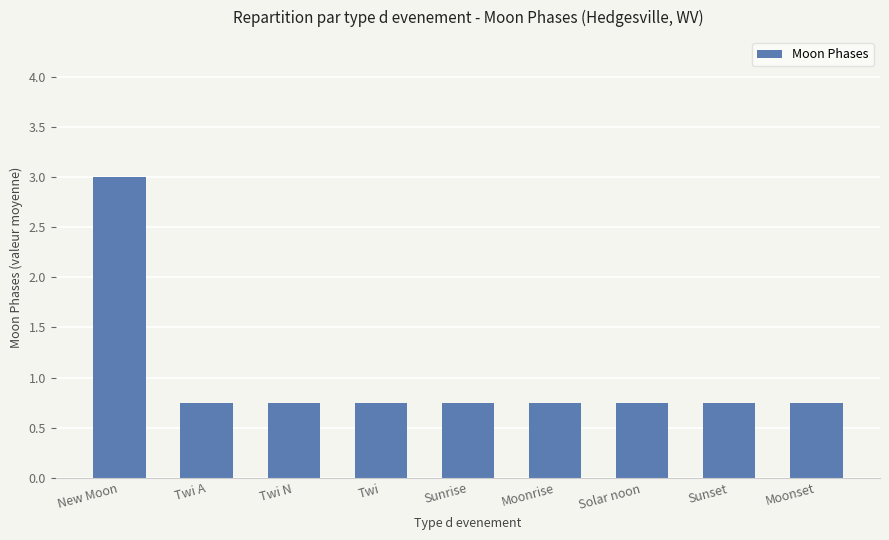

Between Twi A and New Moon, which is larger?

New Moon